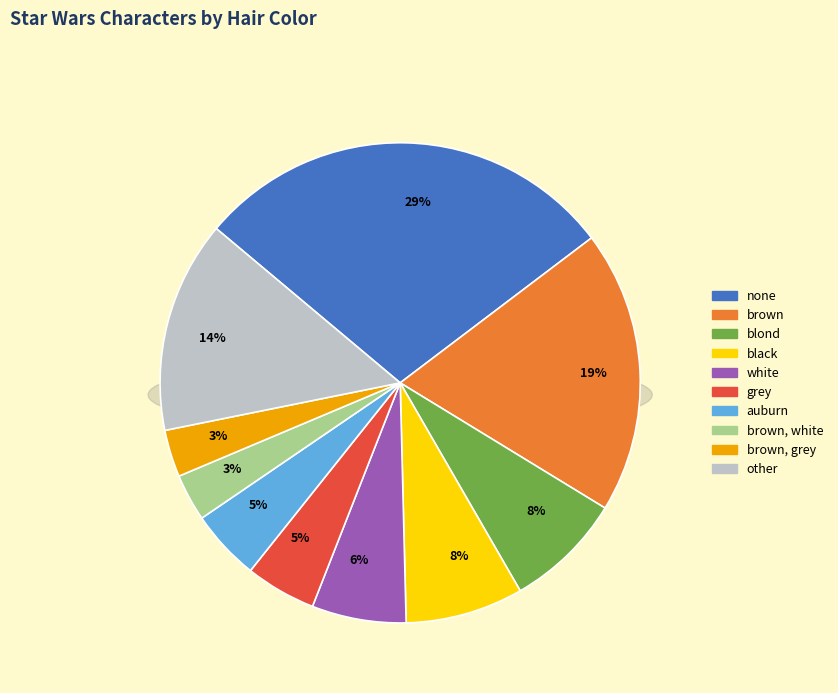

Which slice is the largest?

none